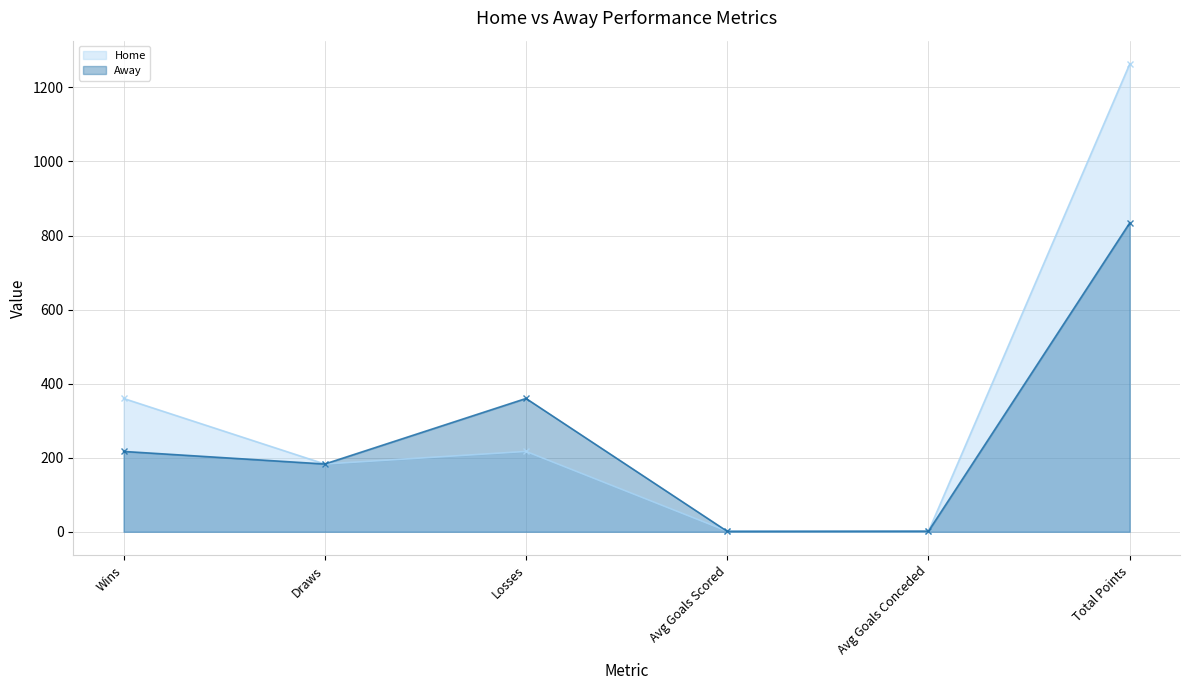

True or false: Home has a value of 258.3 at Draws.

False